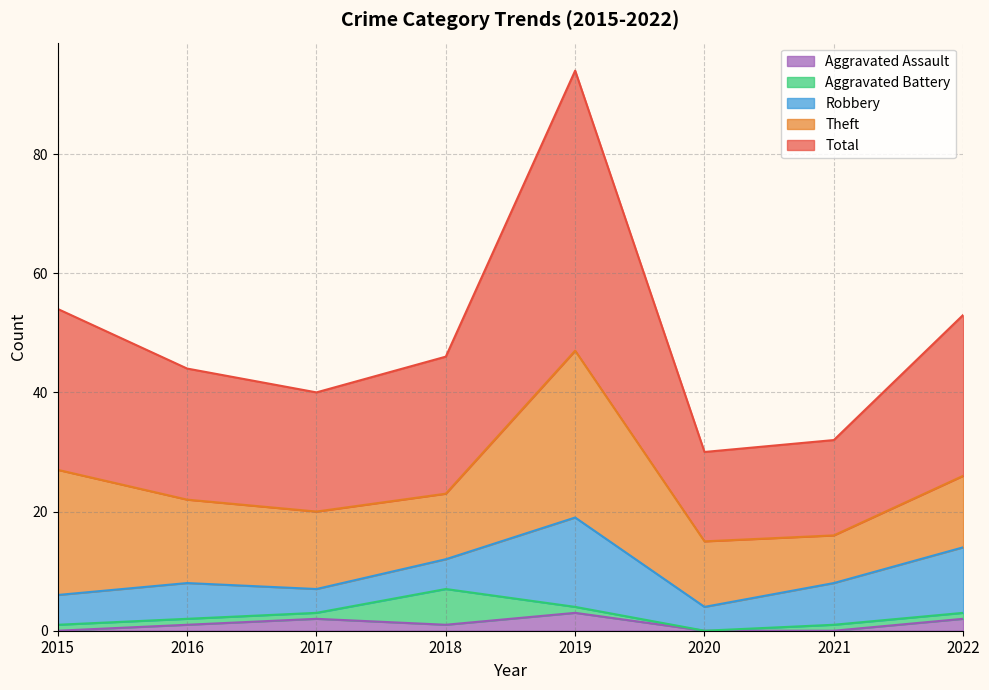

The Total series shows 26 at 2017. True or false?

False